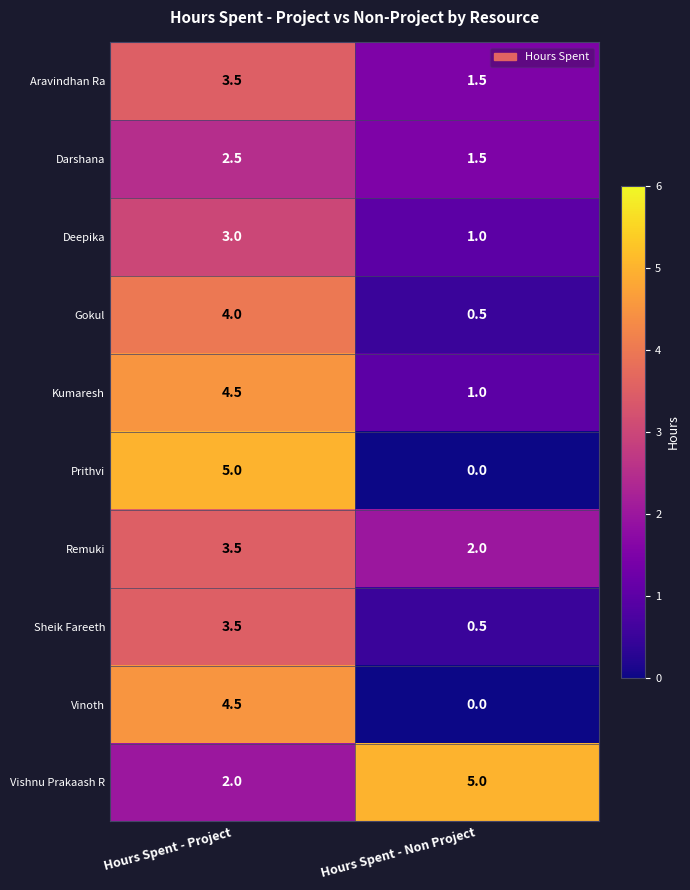

What is the sum of all Kumaresh values?

5.5